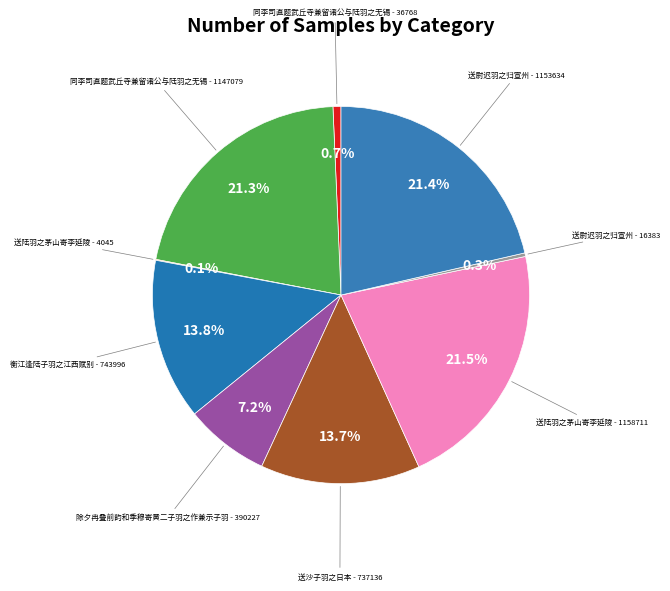

Is there a majority slice in this chart?

No